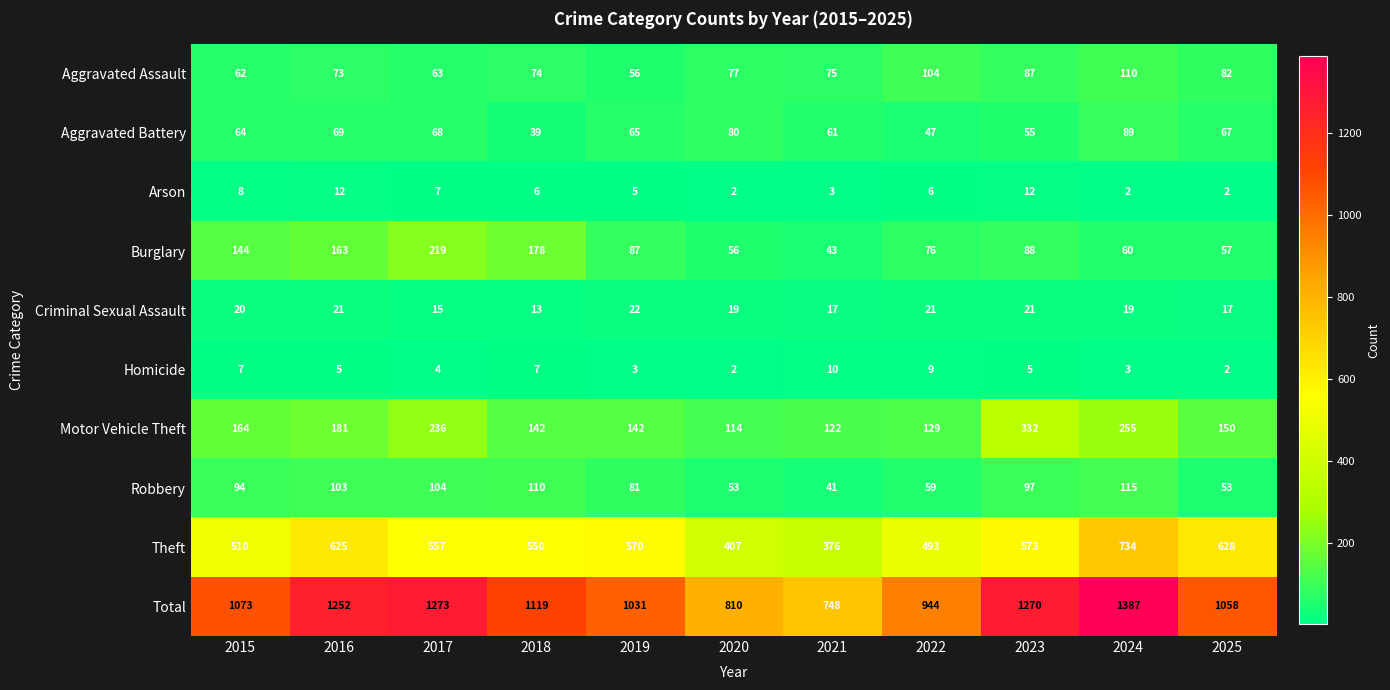

What is the minimum value shown in the chart?

2